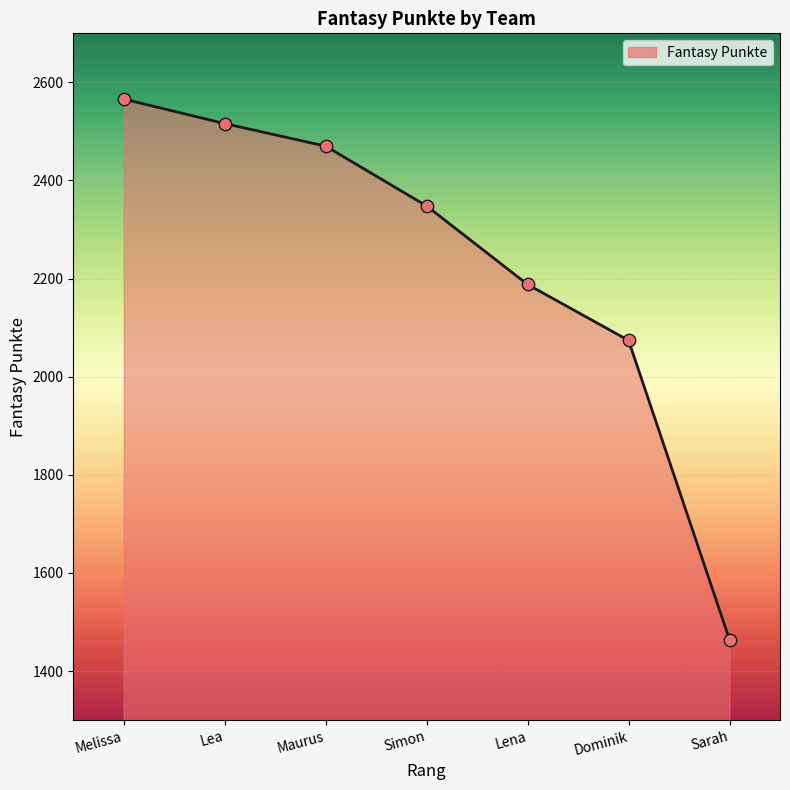

What is the change in value from Lea to Dominik?

-442